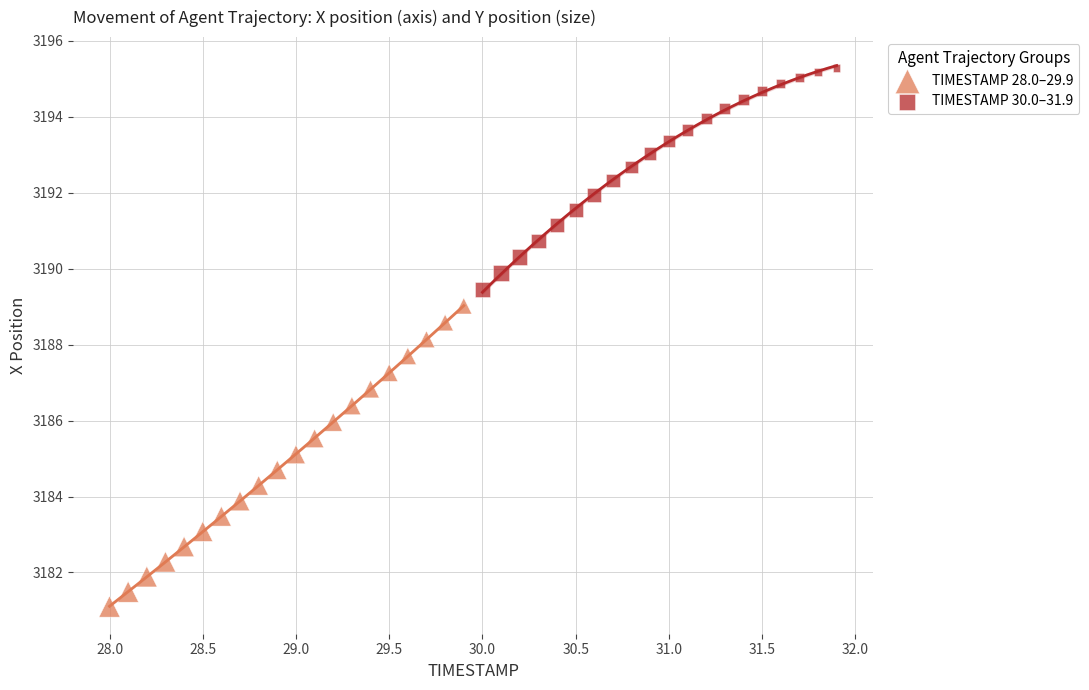

Which series has the widest spread of Y values?

TIMESTAMP 28.0–29.9